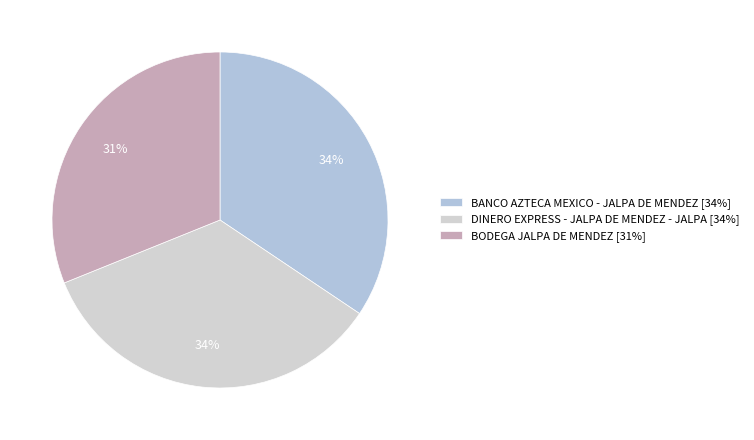

What percentage is the BANCO AZTECA MEXICO - JALPA DE MENDEZ slice, to the nearest percent?

34%